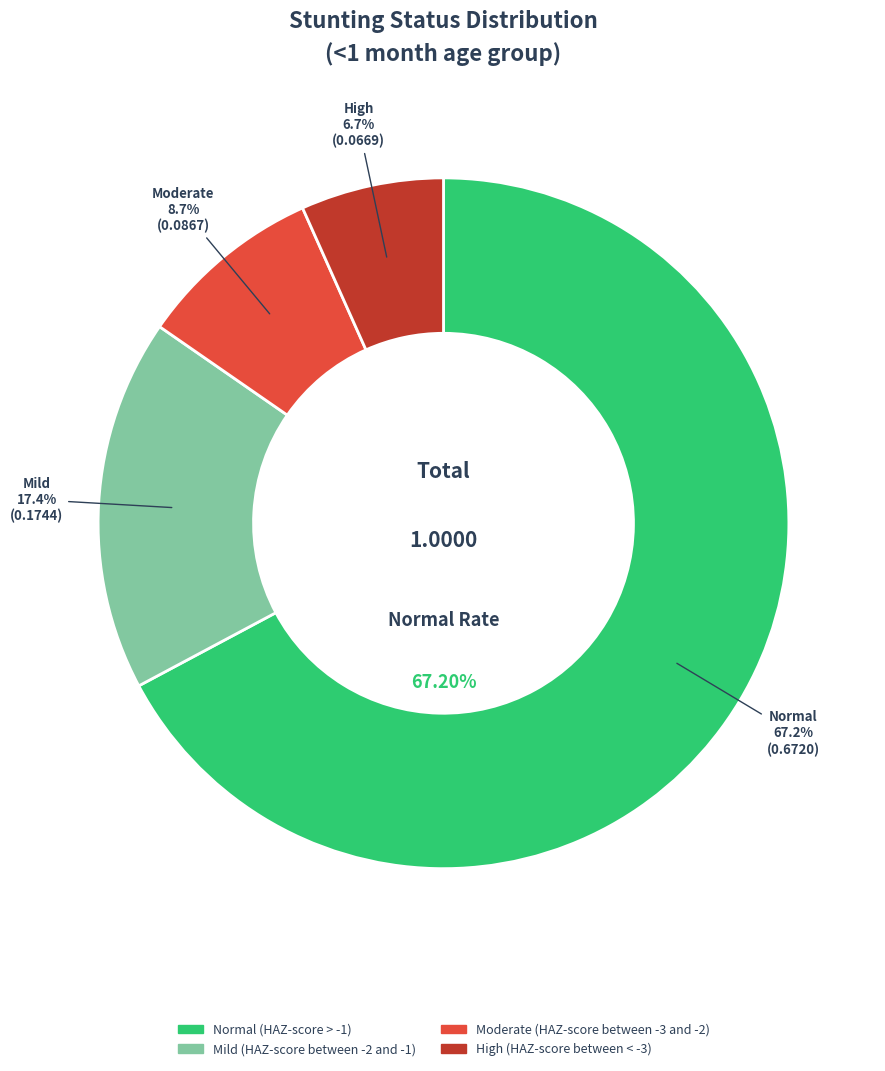

How many segments does this pie chart have?

4